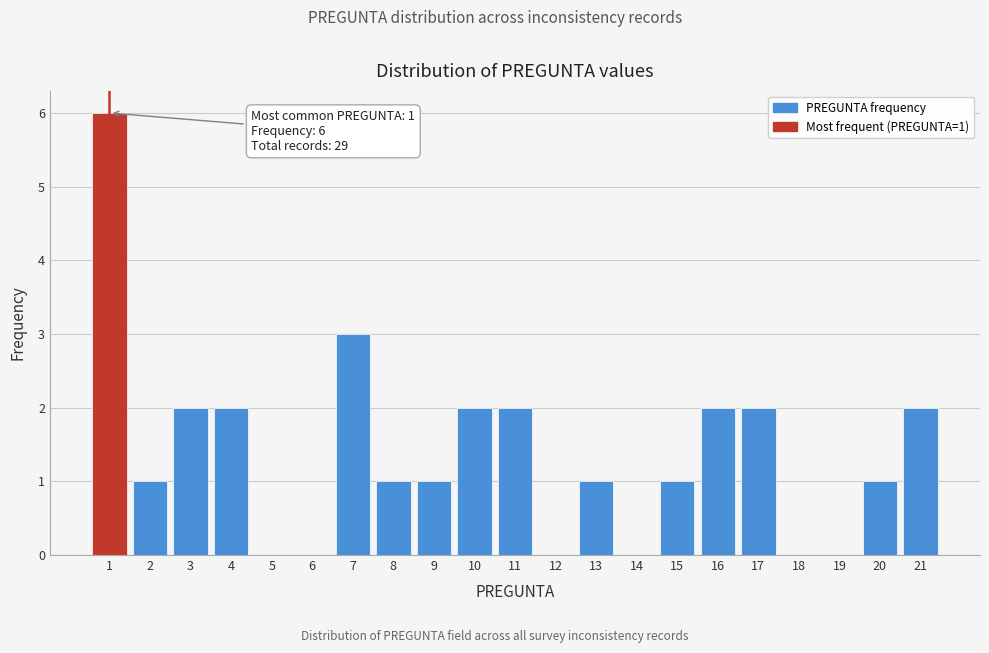

Which range on the x-axis has the tallest bar?

0.5 to 1.5